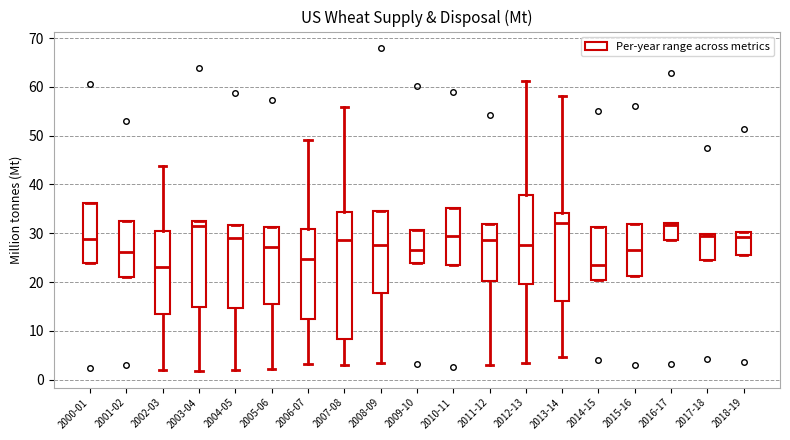

Where is the upper edge of the box for 2014-15 on the y-axis? The values are not printed on the chart, so give them approximately, as read against the axis.

31